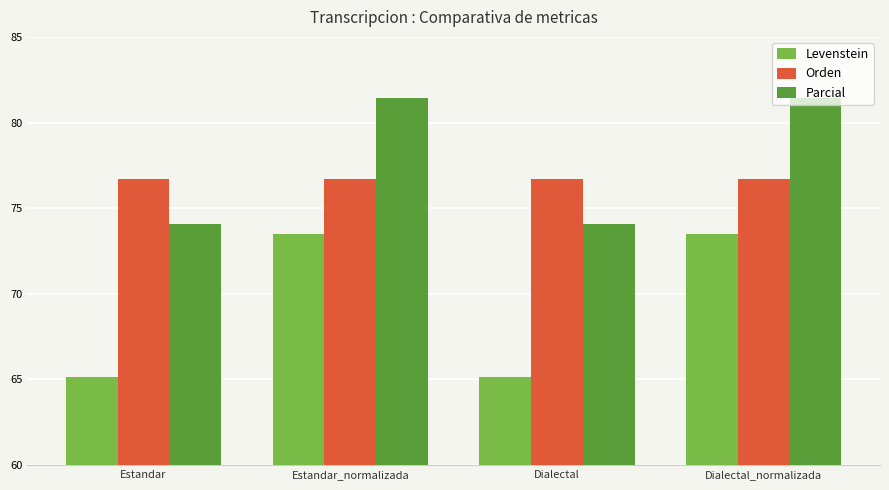

Which series has the largest range (max minus min)?

Levenstein